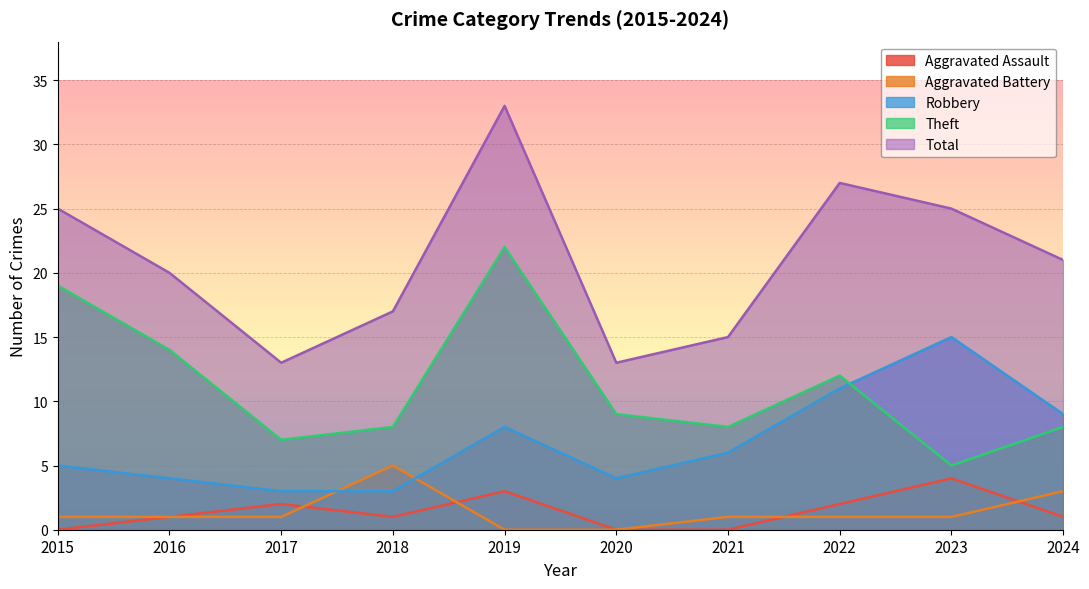

How many interior local peaks does the Total series have?

2